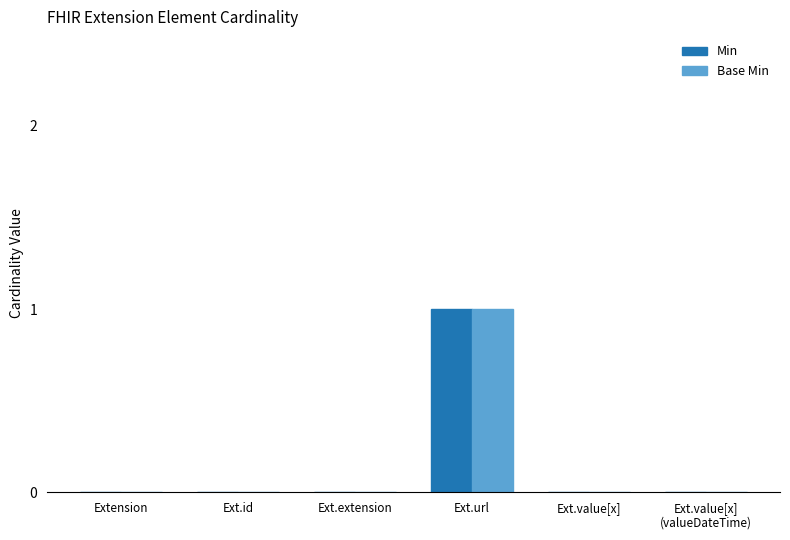

Which label corresponds to the largest value in the chart?

Ext.url